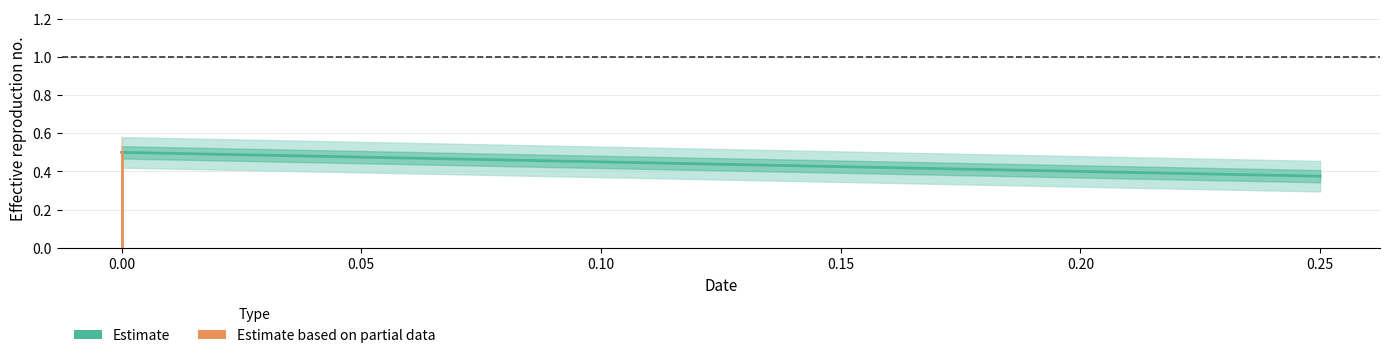

Which series has the widest spread of values?

Estimate based on partial data